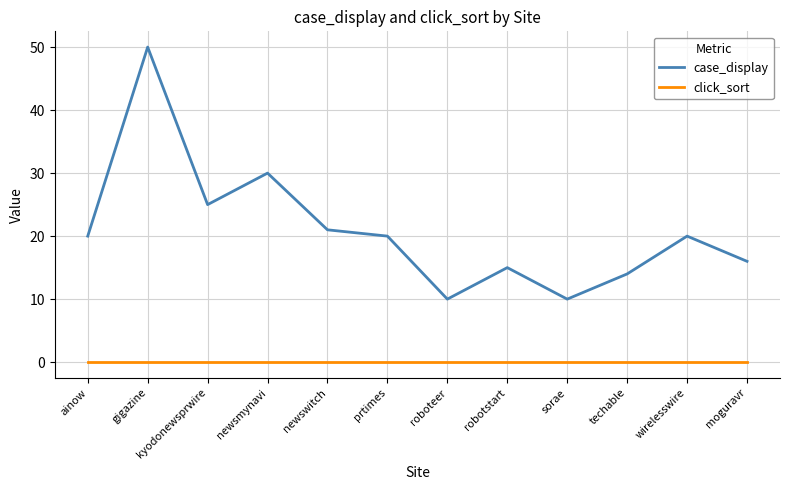

At techable, list the series in order from largest to smallest.

case_display, click_sort